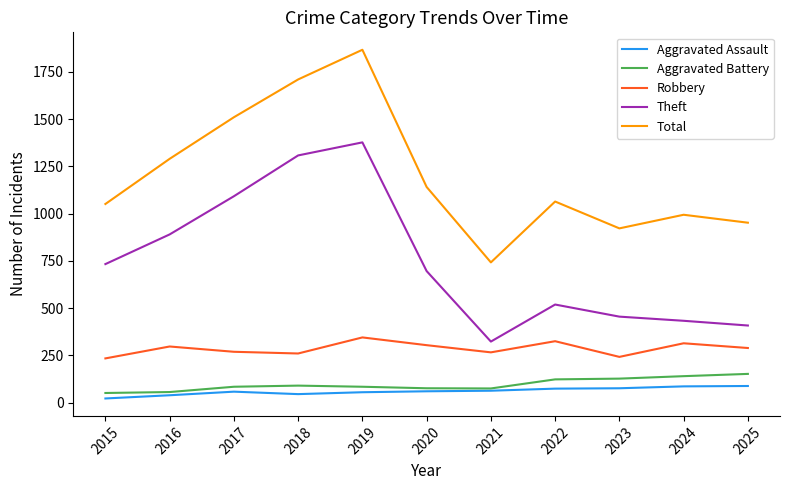

Is the value of Total at 2021 greater than the value of Theft at 2017?

No